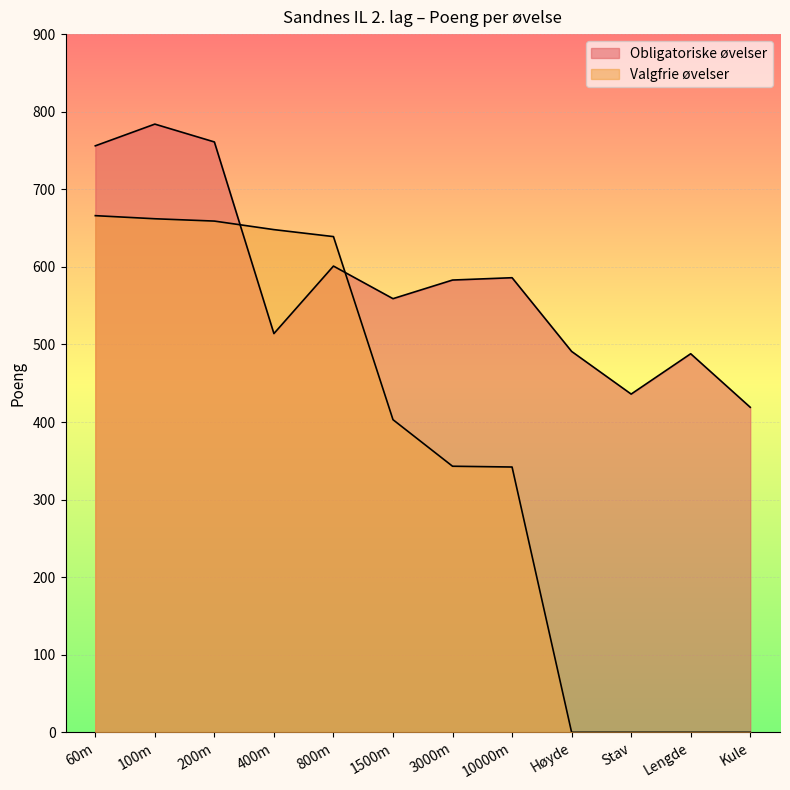

What is the difference between the Valgfrie øvelser values at 10000m and 1500m?

61